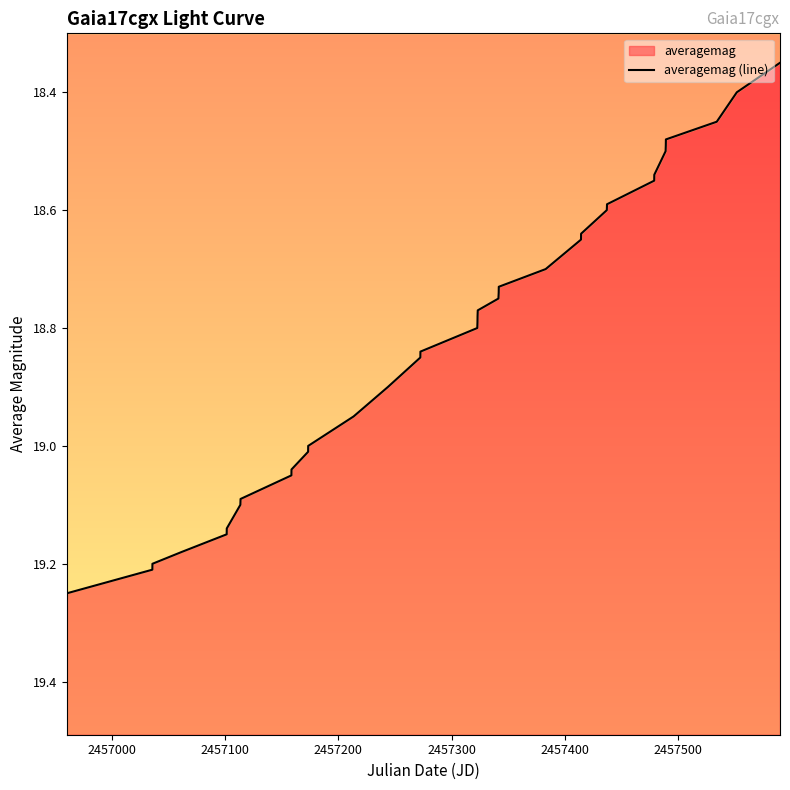

The chart shows a value of 32.7 at 10. True or false?

False